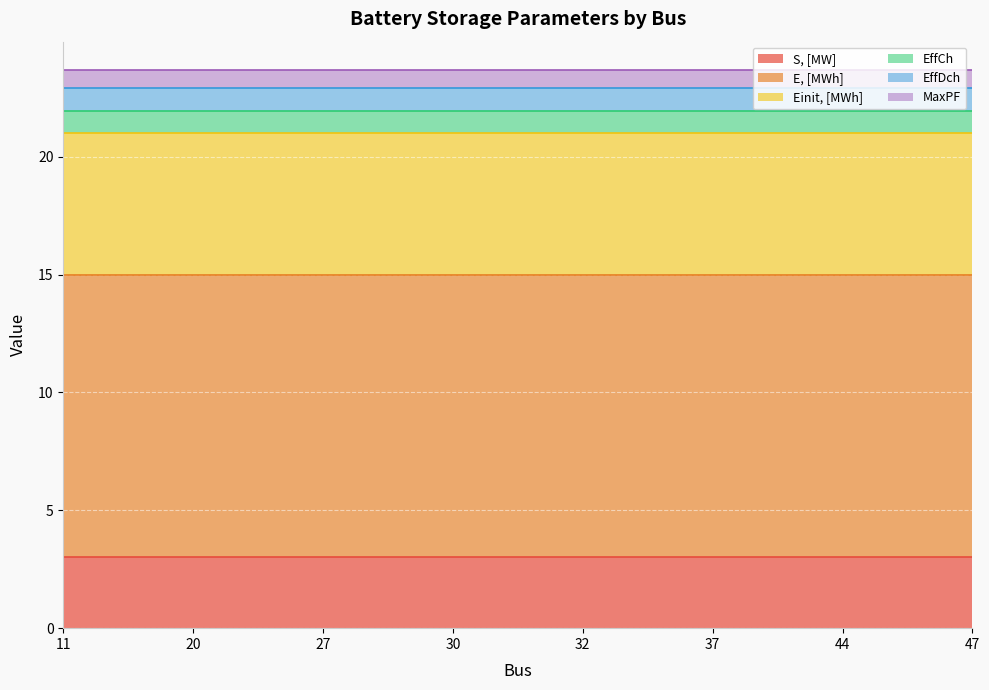

True or false: S, [MW] and MaxPF intersect in this chart.

False